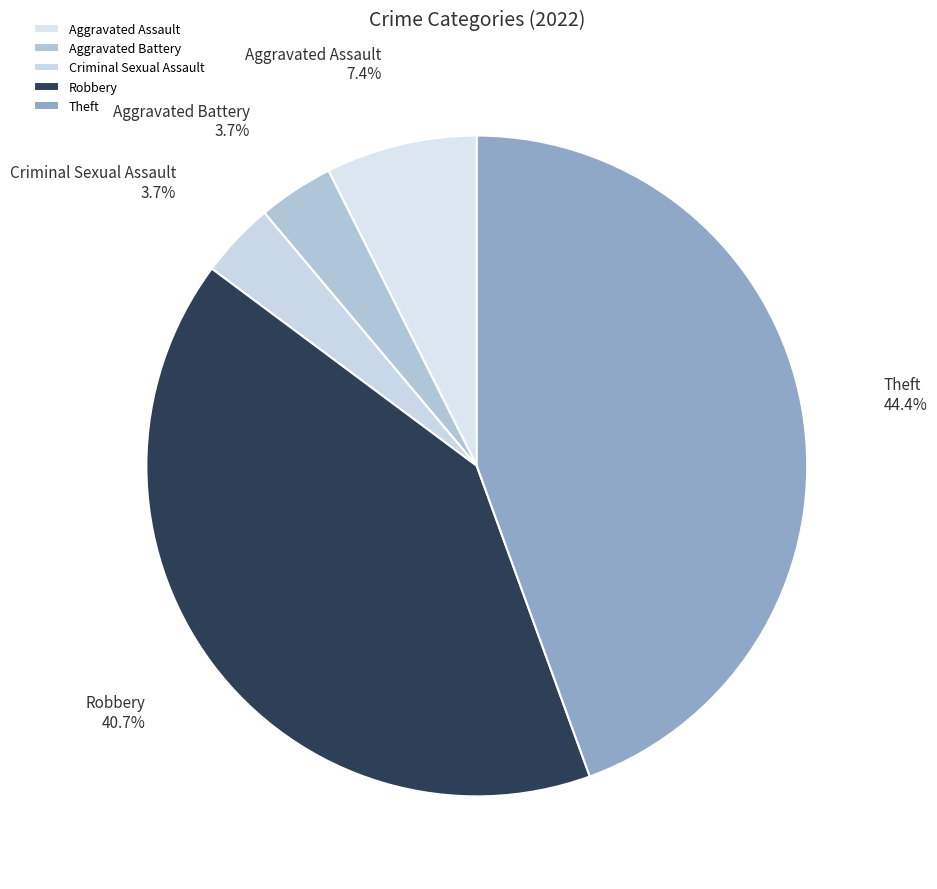

To the nearest percent, what percentage of the pie is Aggravated Assault?

7%